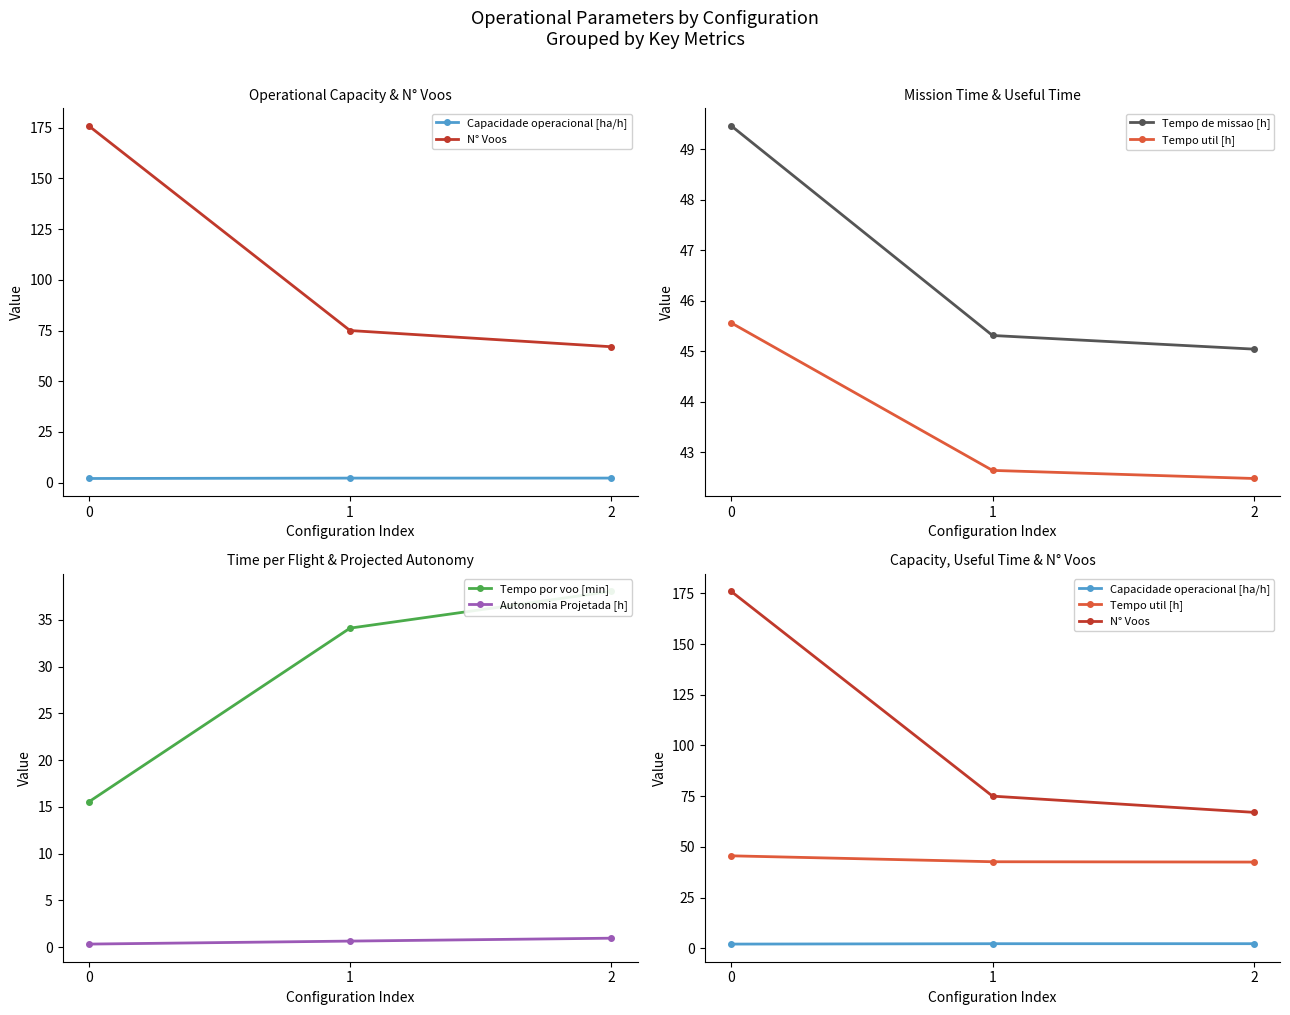

Is it true that Tempo util [h] equals 45.6 at 0?

True